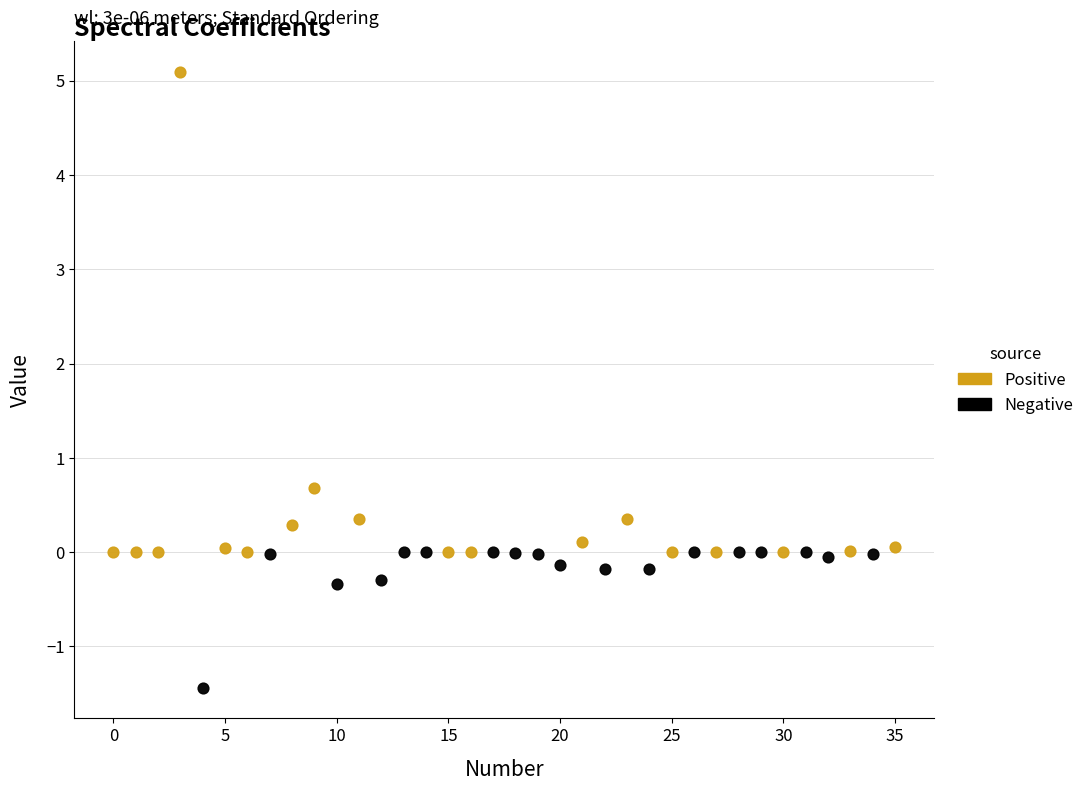

Which series has the widest spread of Y values?

Positive